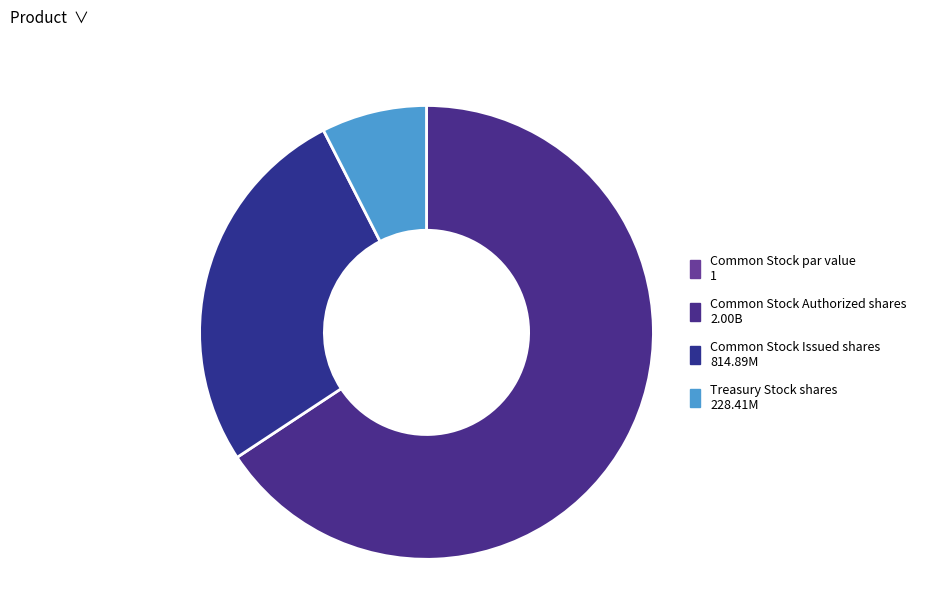

What is the change in value from Common Stock par value to Common Stock Authorized shares?

+1999999999